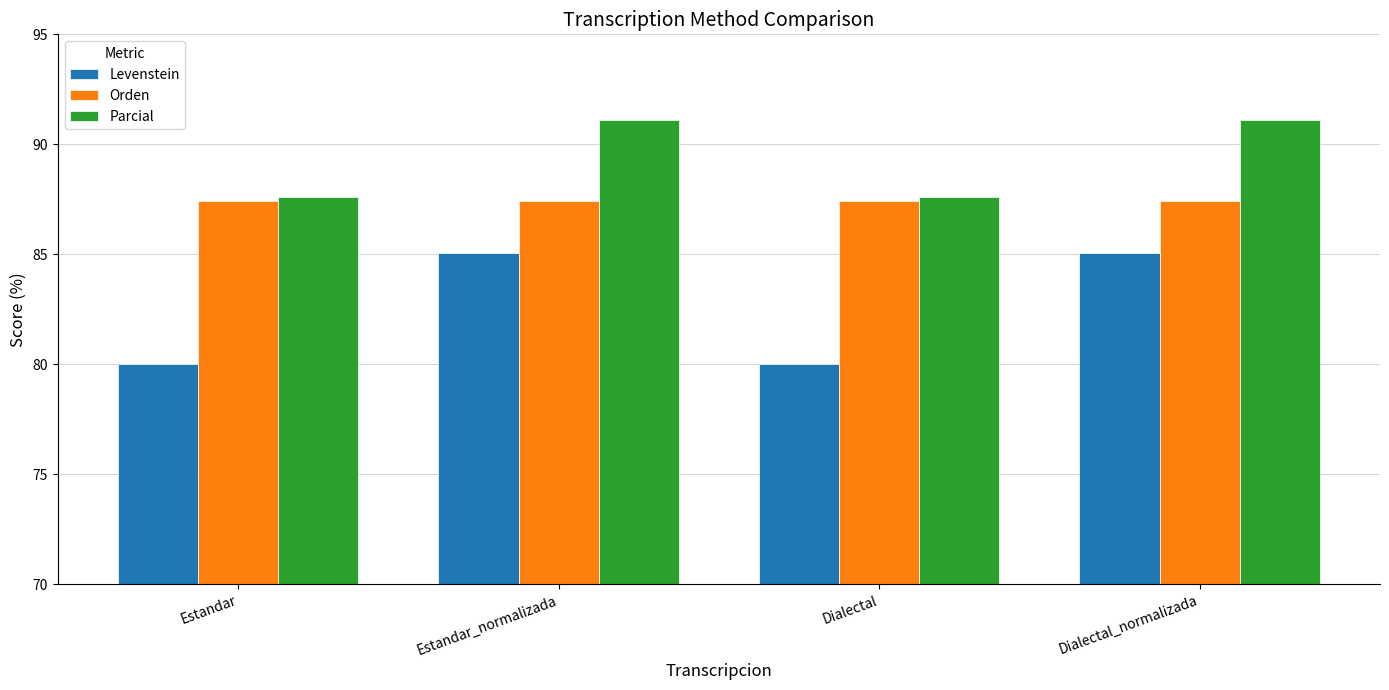

What is the approximate value of Parcial at Dialectal_normalizada?

91.1